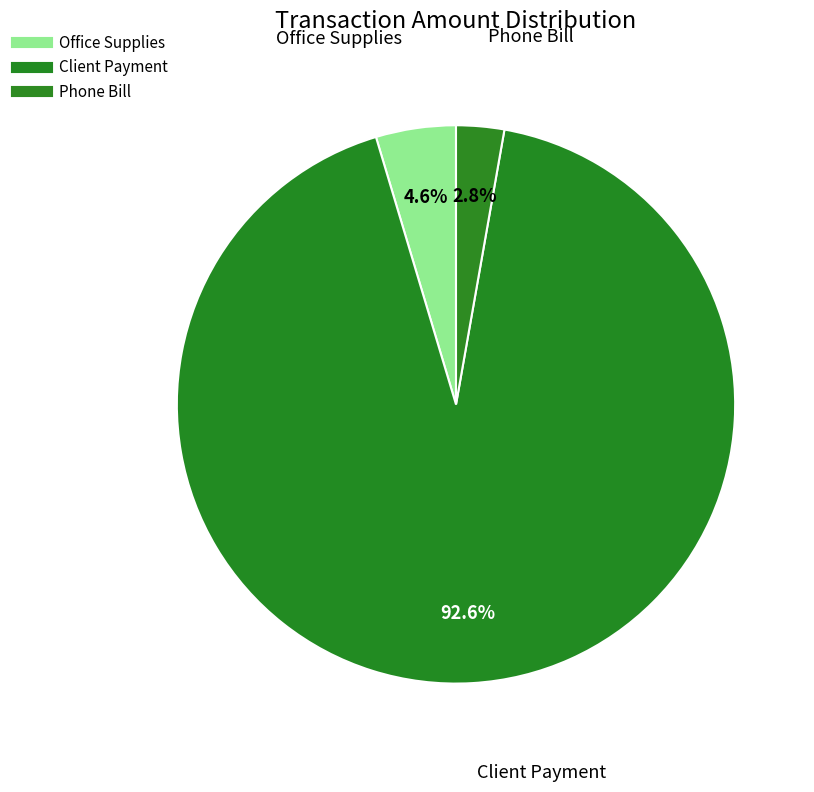

Does Client Payment represent more than half of the total?

Yes